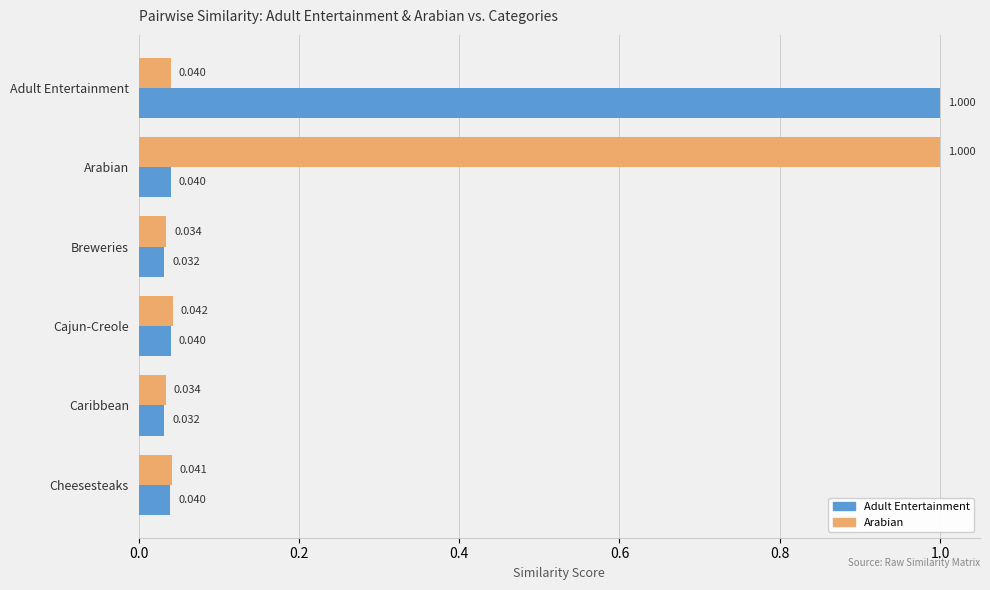

At Adult Entertainment, list the series in order from largest to smallest.

Adult Entertainment, Arabian